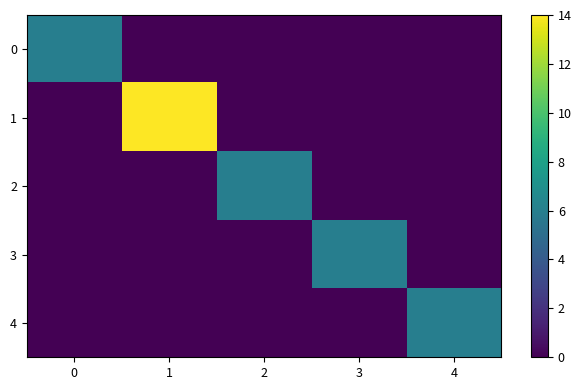

Reading left to right, what are all the values shown in this chart?

0: 0=6	1=0	2=0	3=0	4=0
1: 0=0	1=14	2=0	3=0	4=0
2: 0=0	1=0	2=6	3=0	4=0
3: 0=0	1=0	2=0	3=6	4=0
4: 0=0	1=0	2=0	3=0	4=6